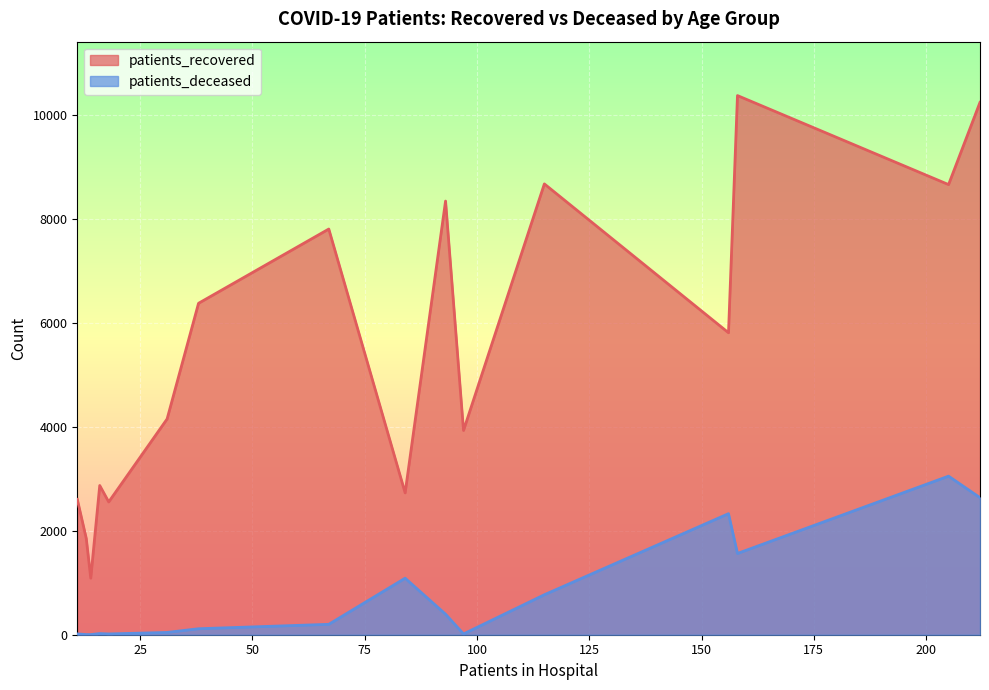

Where does the patients_deceased series first go above 200?

60 - 64